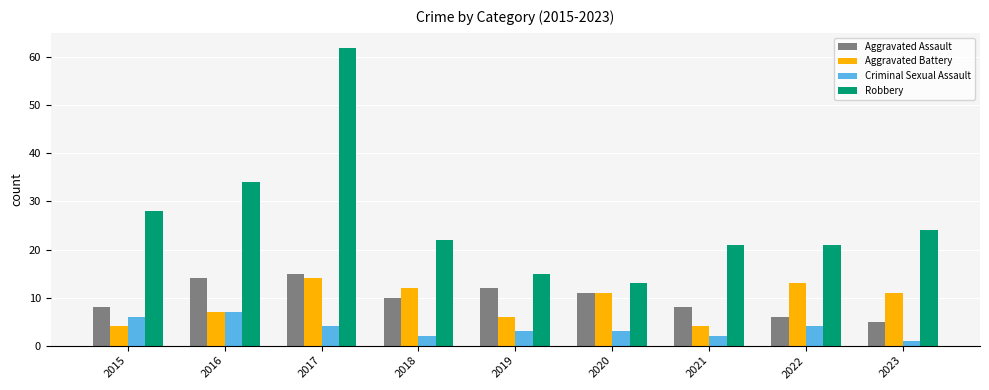

How many values in the Aggravated Battery series are below 11?

4